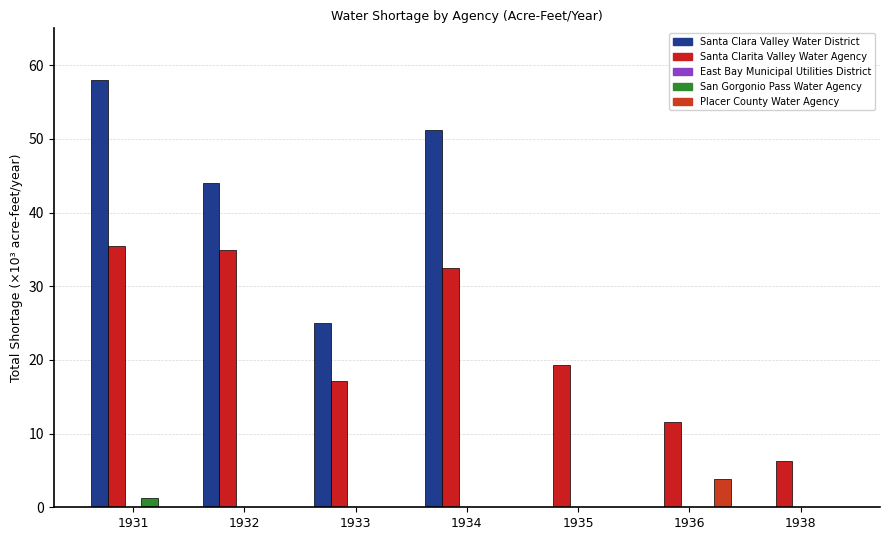

How many groups of bars are there?

7